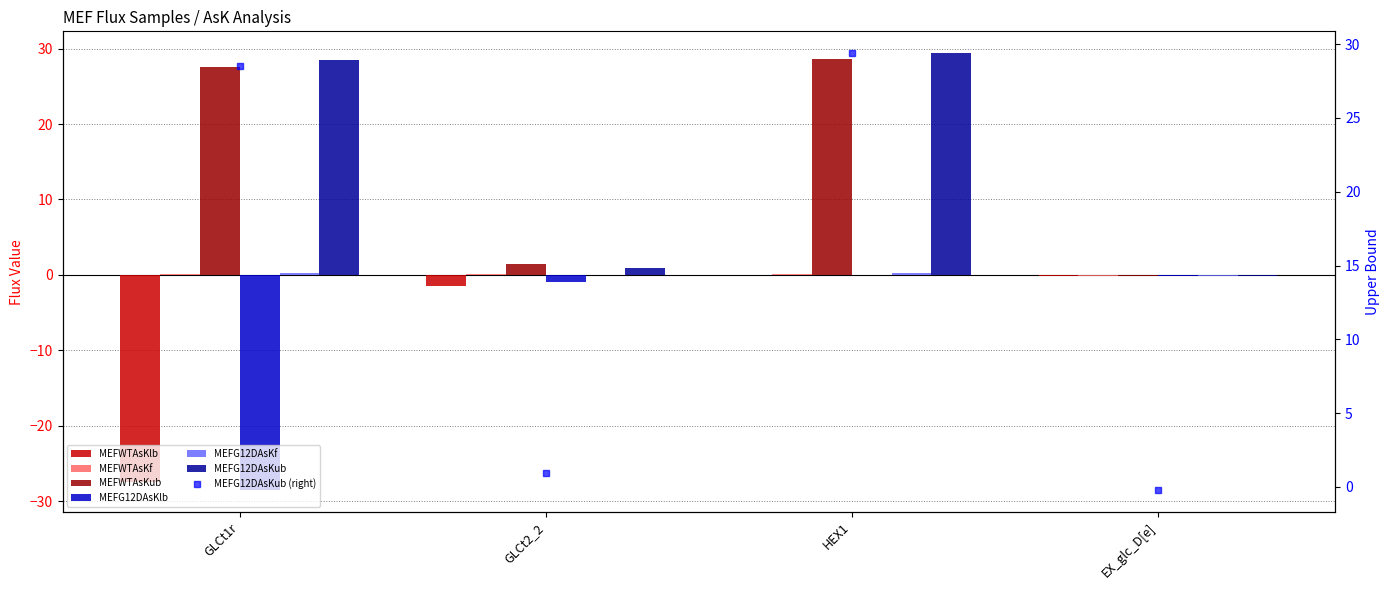

What position from the left is HEX1?

3